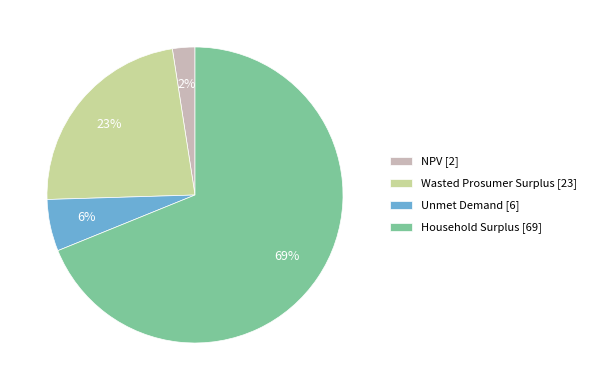

True or false: NPV accounts for 2% of the total.

True